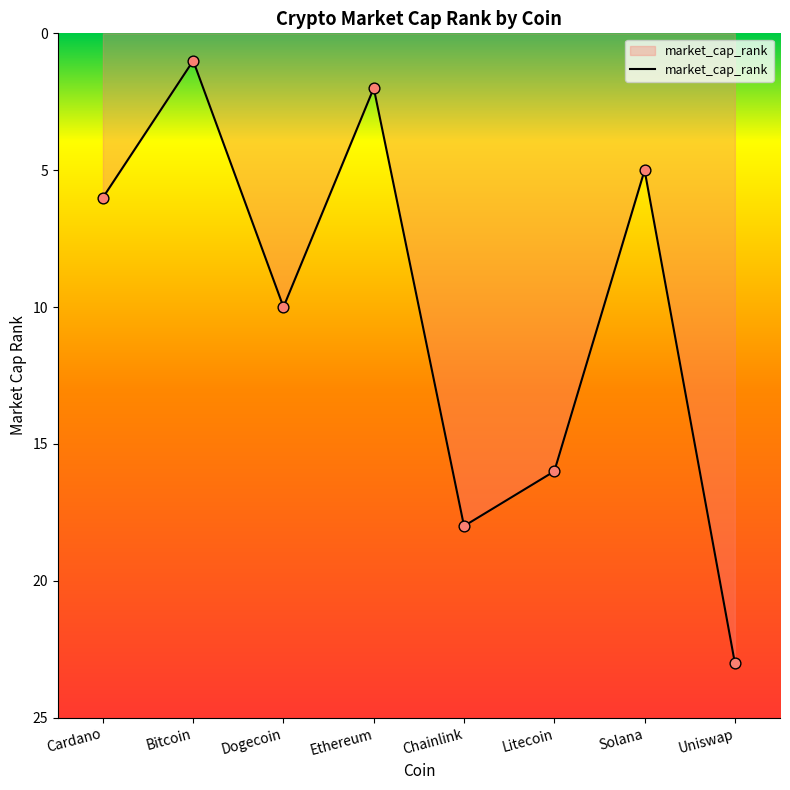

Approximately how many times larger is the value at Cardano compared to Solana?

1.2